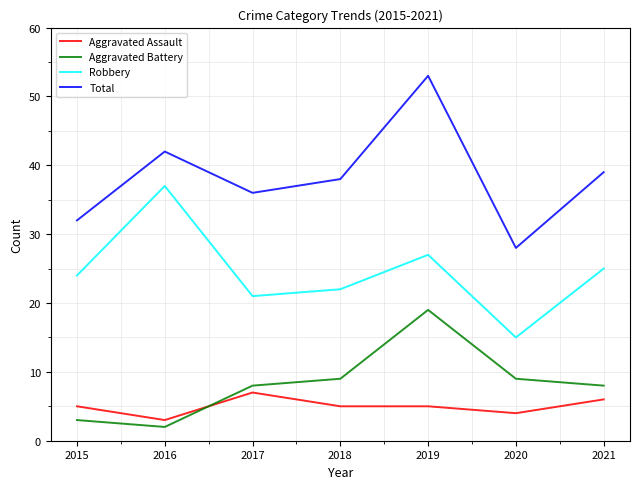

Is the value of Aggravated Battery at 2021 greater than the value of Total at 2021?

No